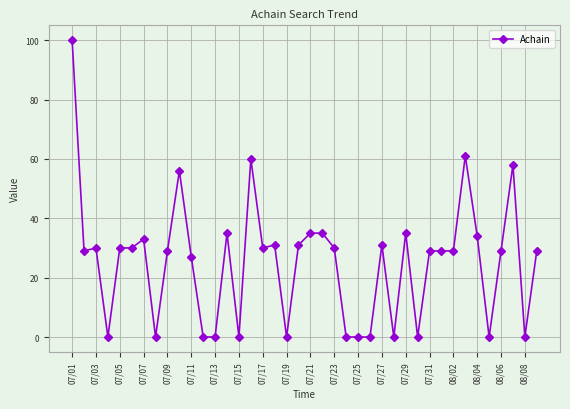

How many lines are shown in the chart?

1